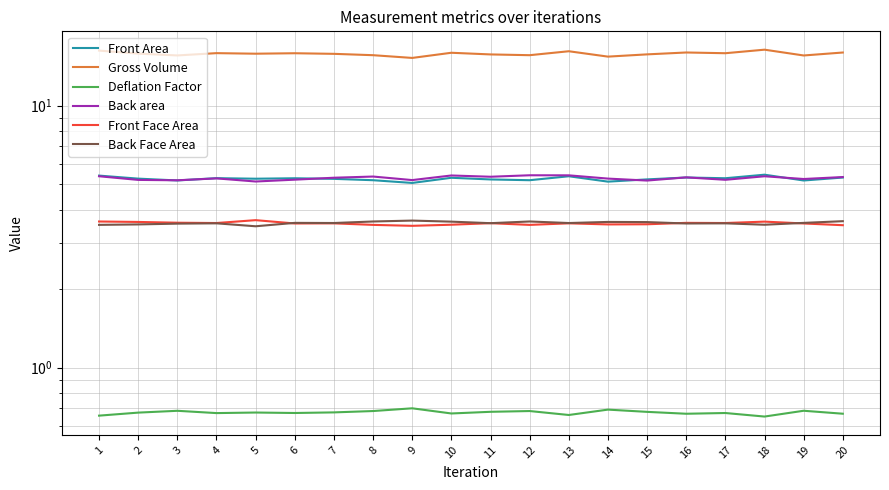

Is it true that Front Face Area equals 5.3 at 18?

False